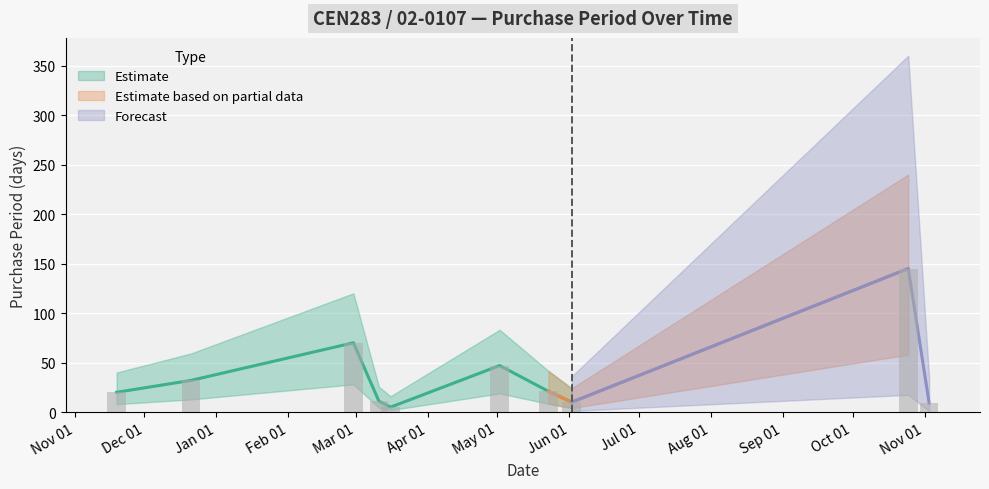

What position from the right is 2015-12-21?

9